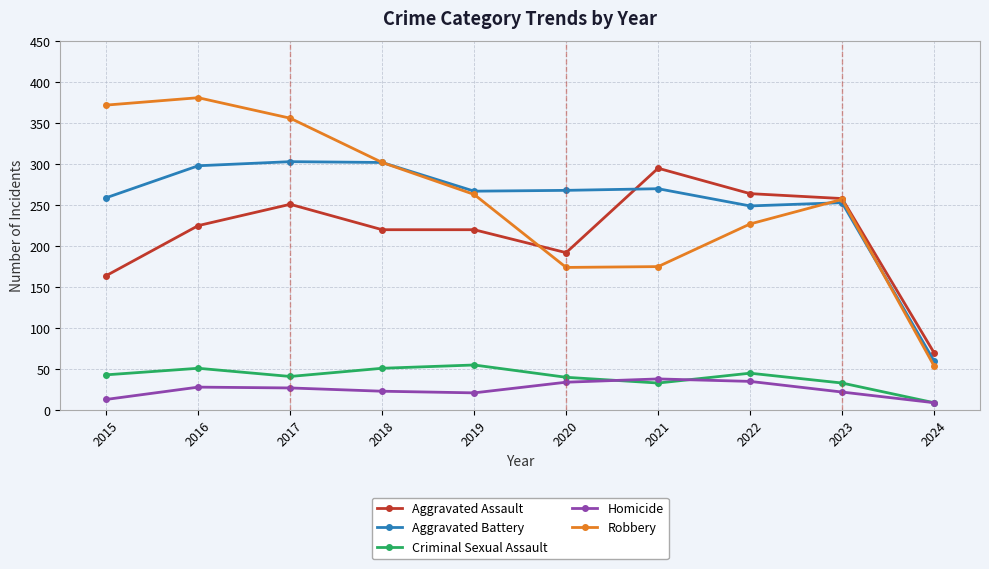

True or false: Robbery has a value of 356 at 2017.

True